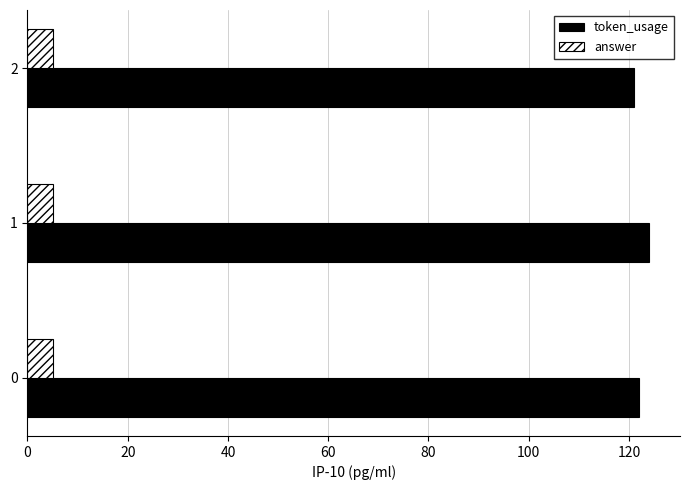

At which category does the chart reach its peak across all series?

1